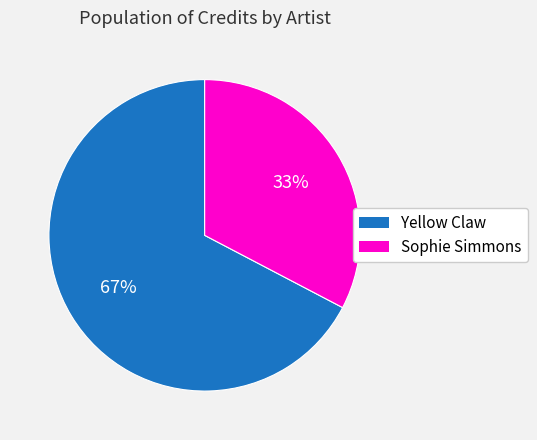

Count the number of slices in the pie.

2